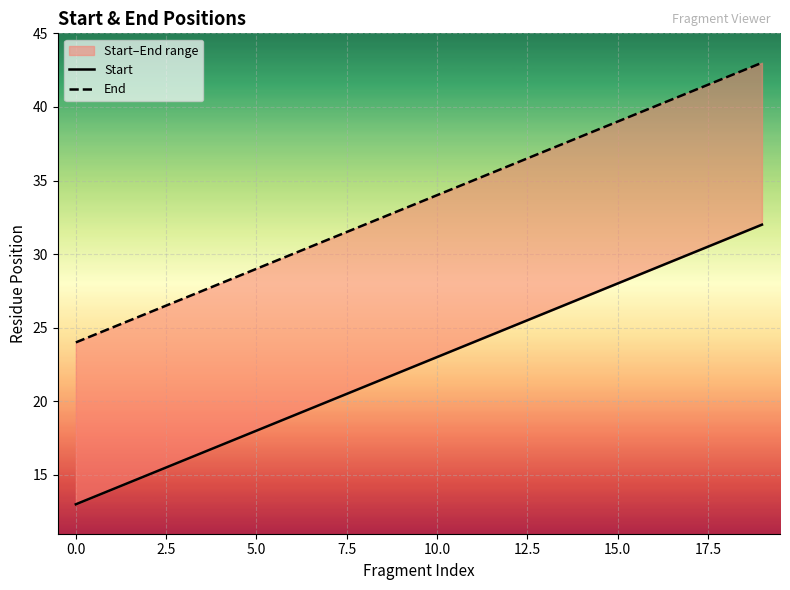

What is the highest value of the Start series?

32